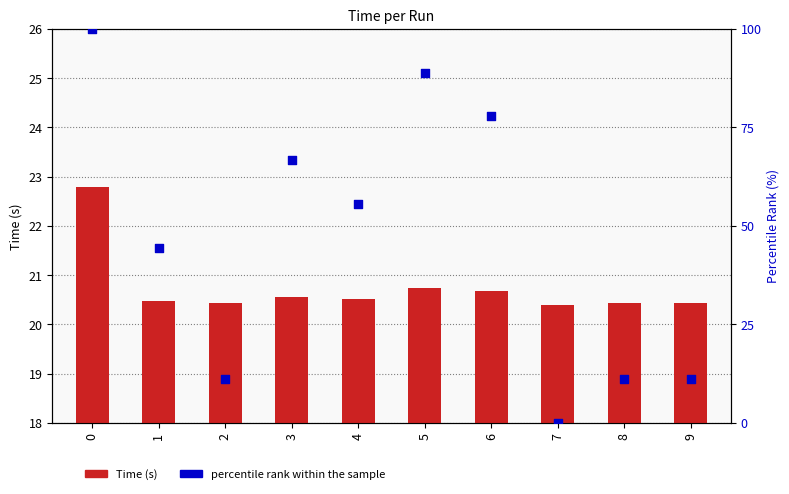

Is the value of Time (s) at 8 greater than the value of percentile rank within the sample at 4?

No